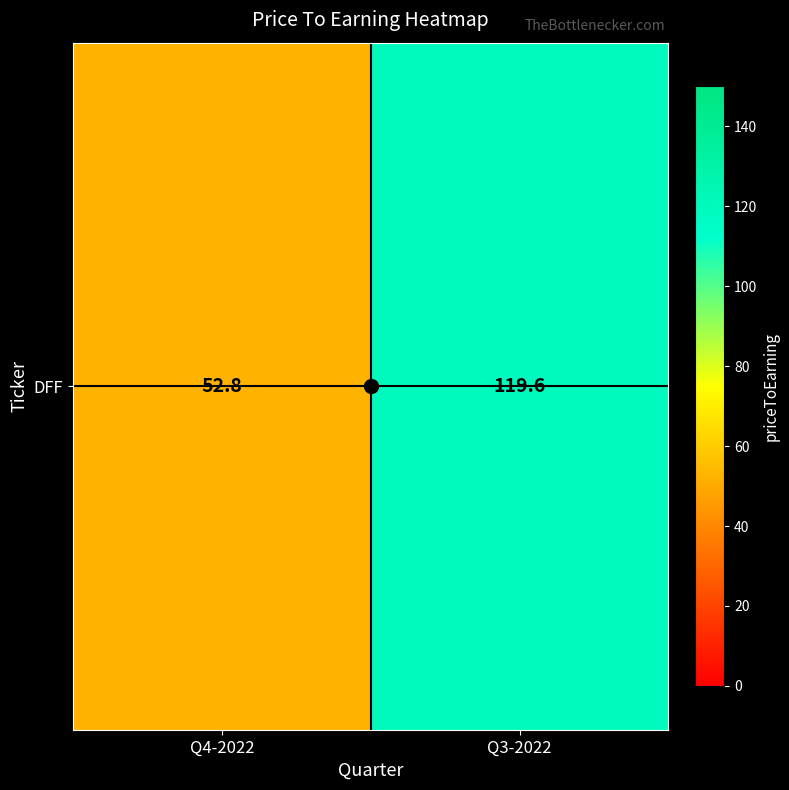

Reading left to right, what are all the values shown in this chart?

Q4-2022=52.8	Q3-2022=119.6